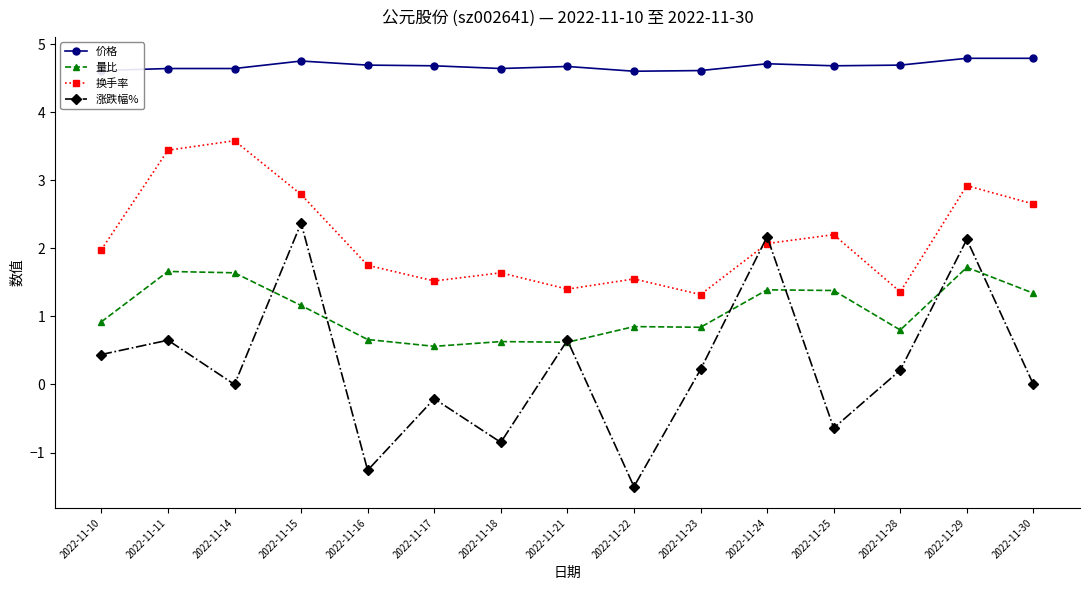

True or false: 换手率 has a value of 1.8 at 2022-11-16.

True